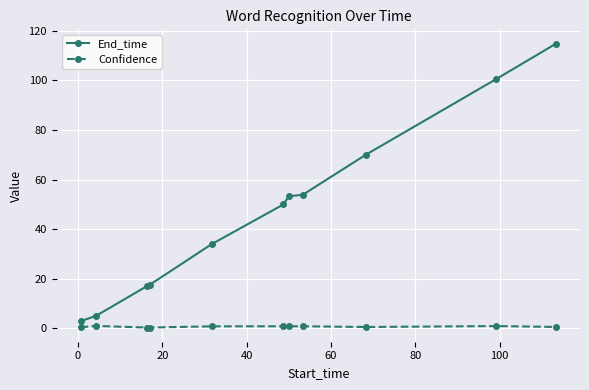

What is the sum of all Confidence values?

7.7